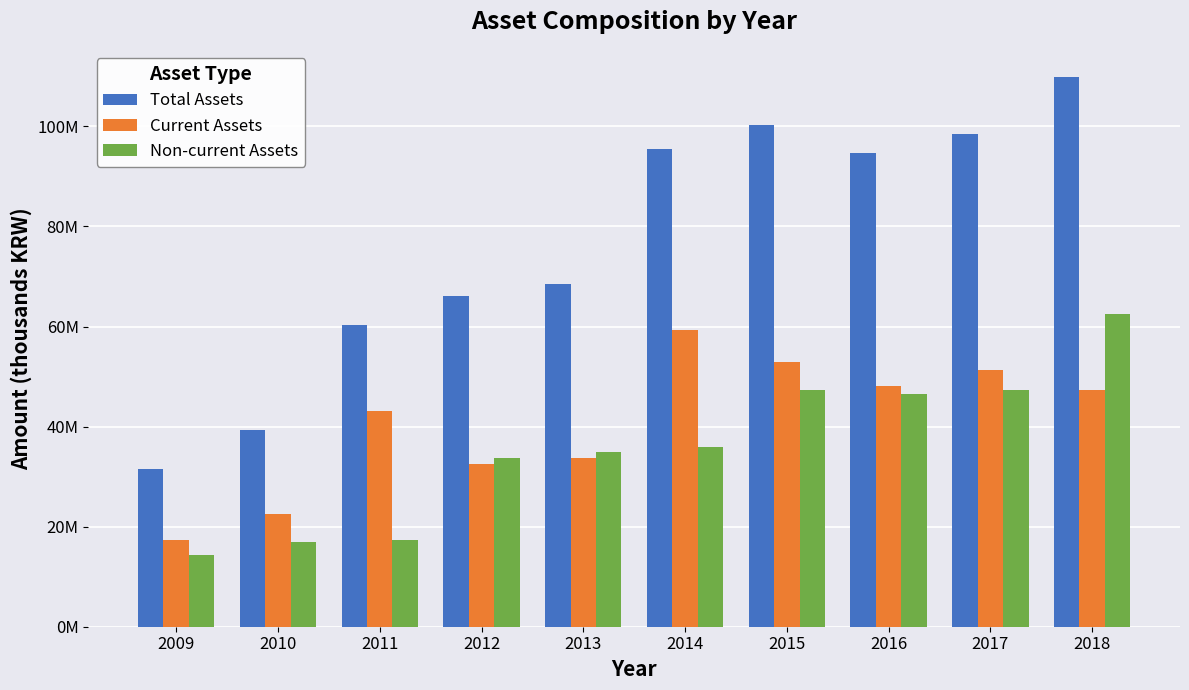

Does the chart contain any negative values?

No